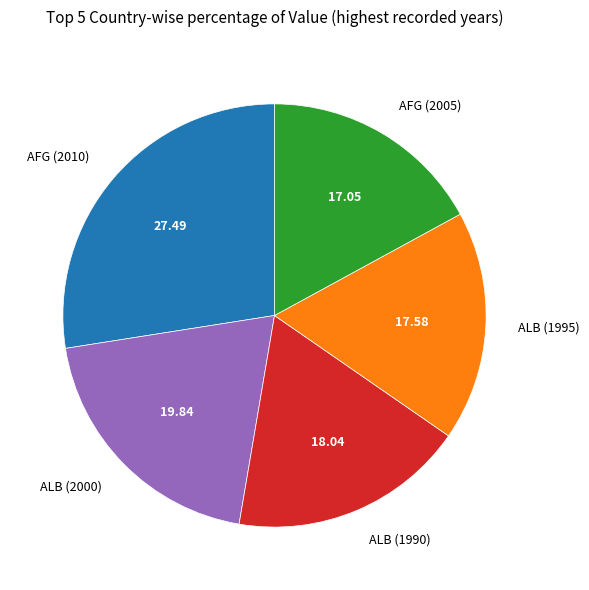

Between ALB (1990) and AFG (2010), which is larger?

AFG (2010)